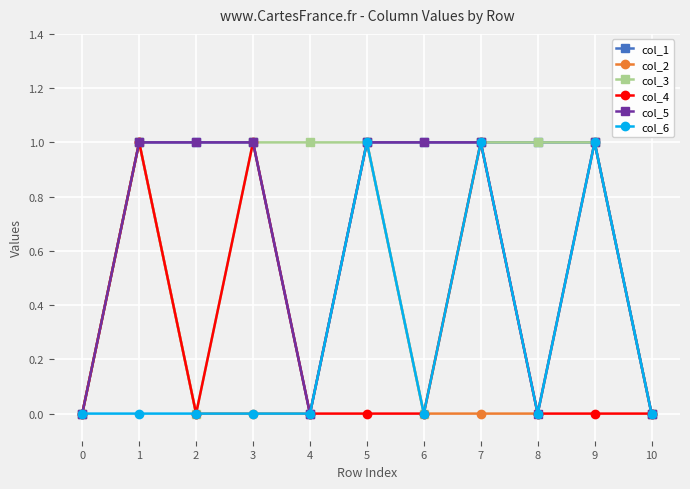

What is the total value across all series at 5?

5